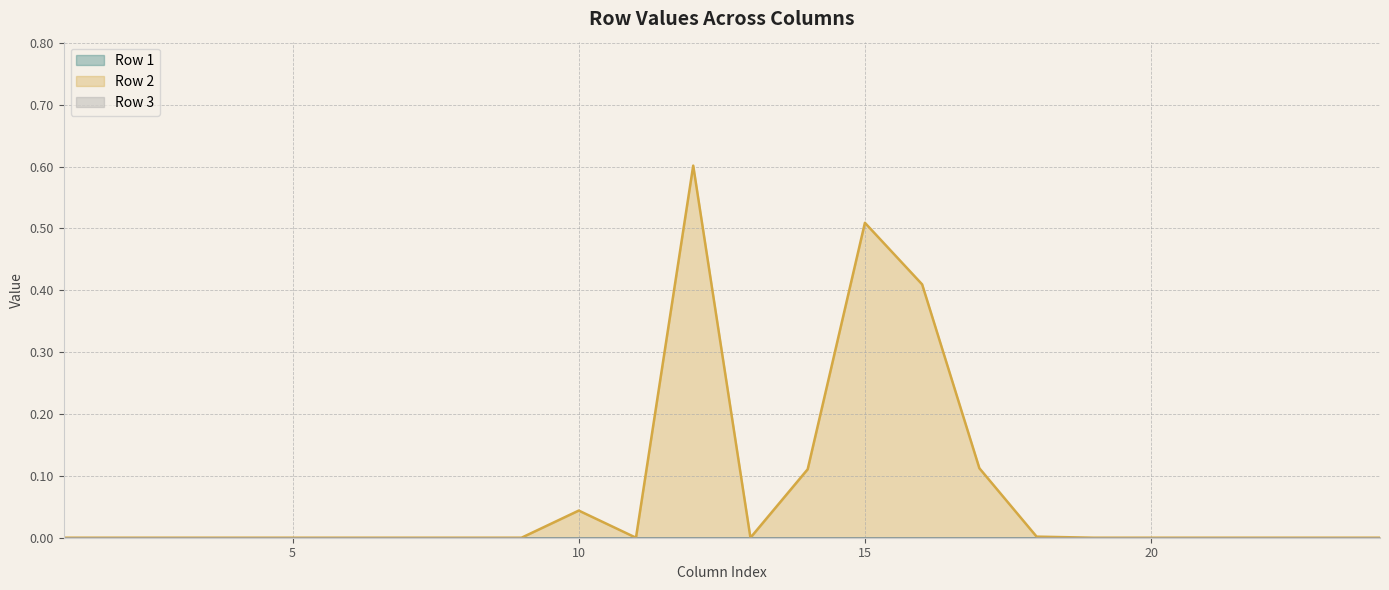

List the series in order of their peak value, lowest first.

Row 1, Row 3, Row 2